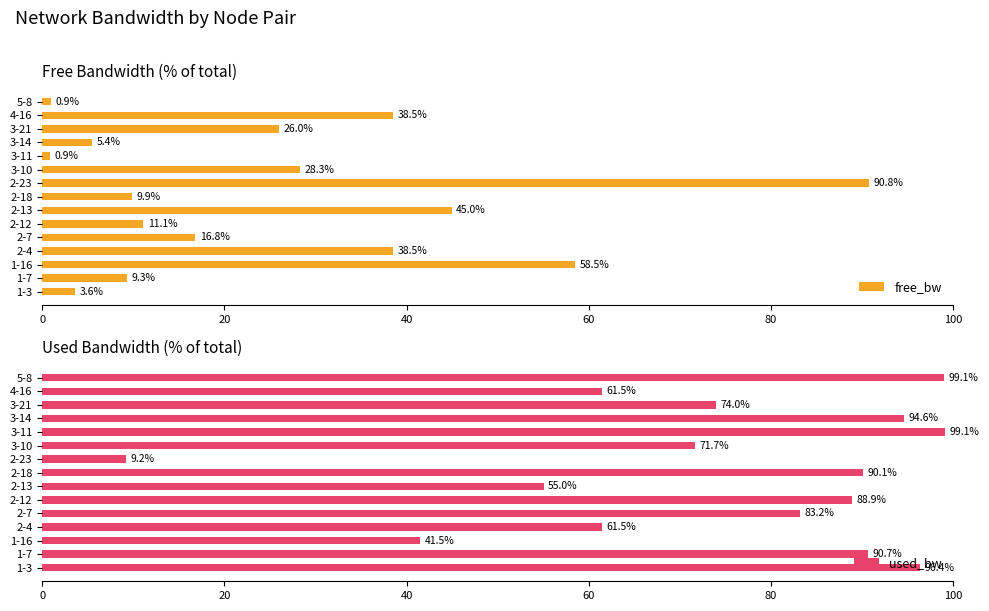

Which category has the highest value in the free_bw series?

2-23